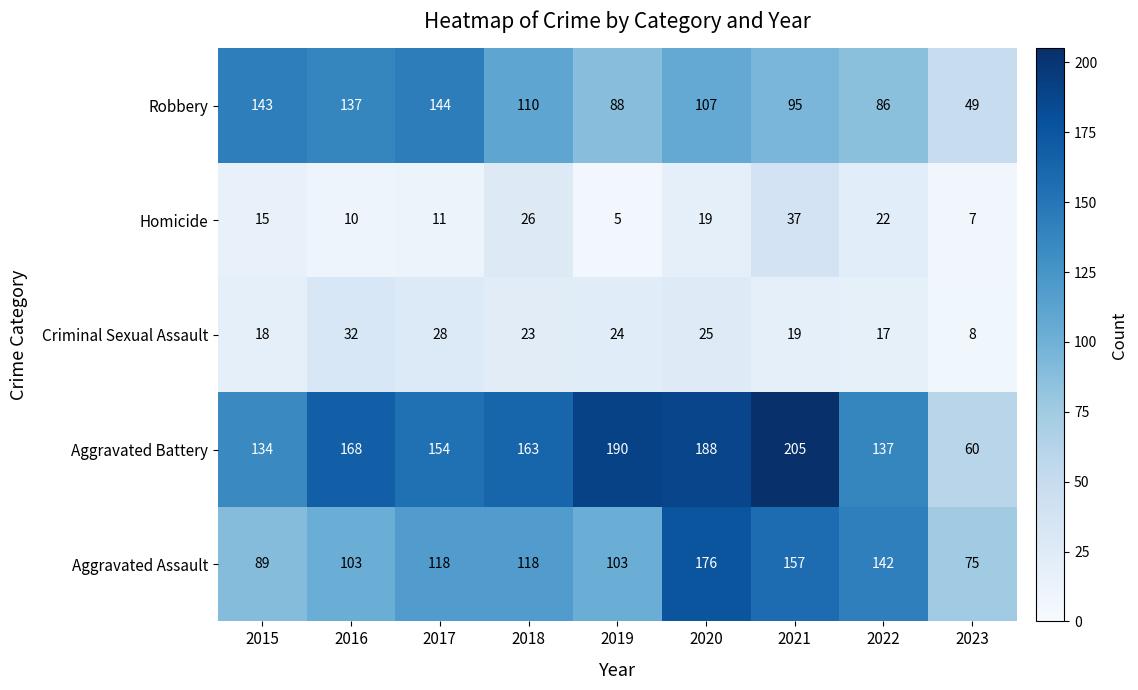

What is the spread (max minus min) of values at 2020?

169